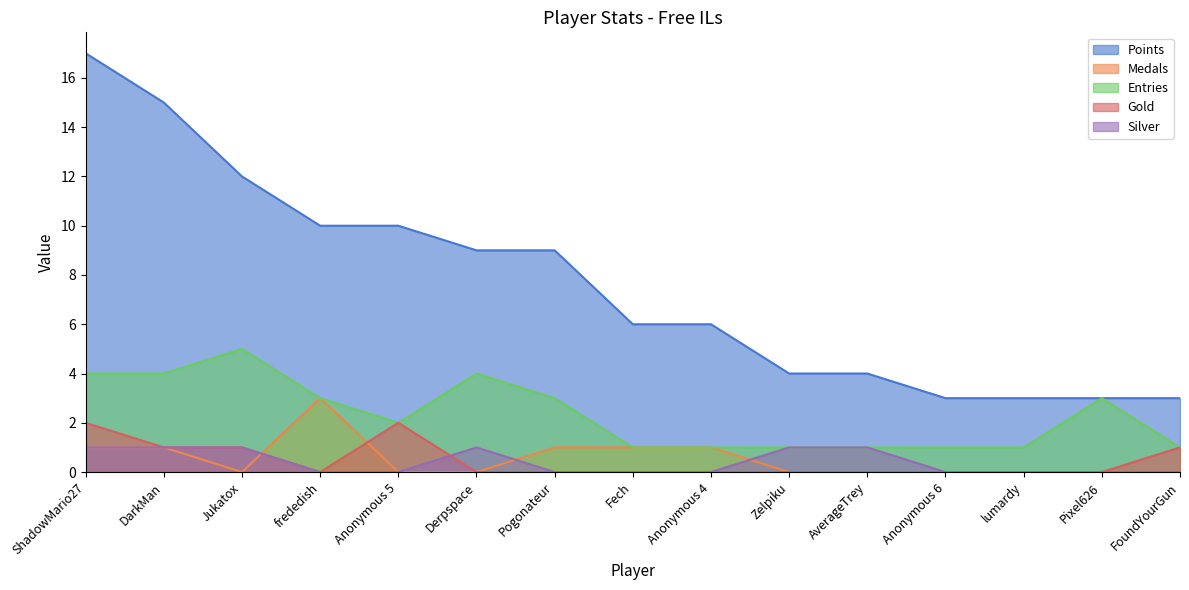

What is the value of the Points point at the 10th from the left?

4